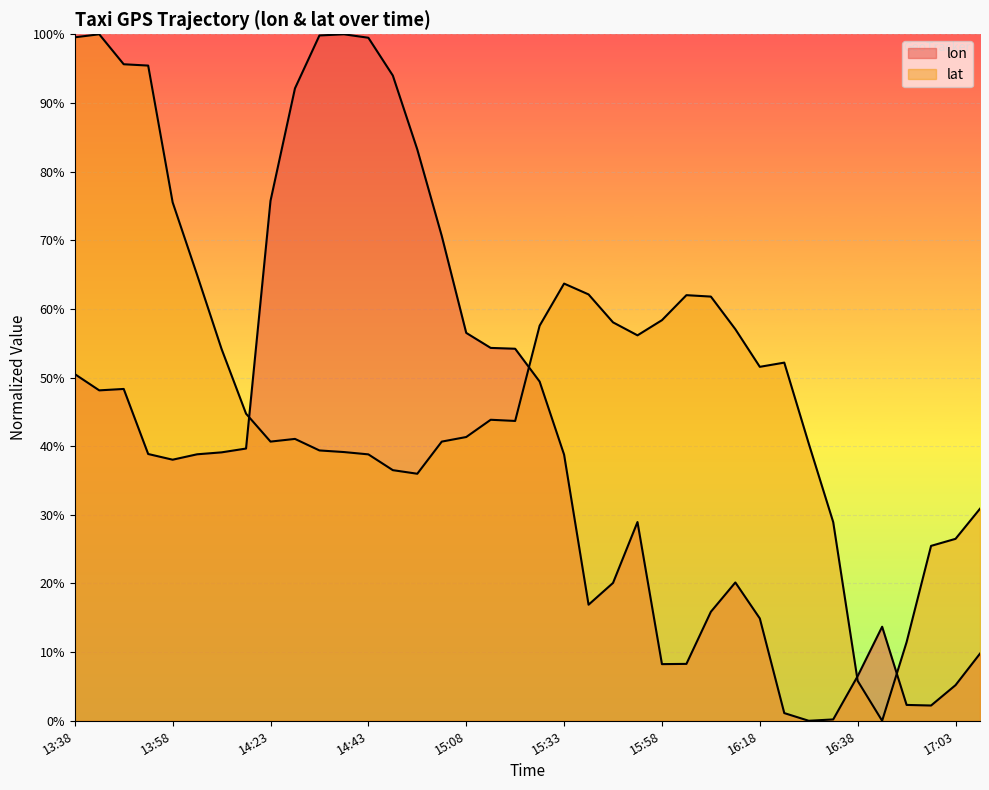

At which label is lat closest to 50?

16:18